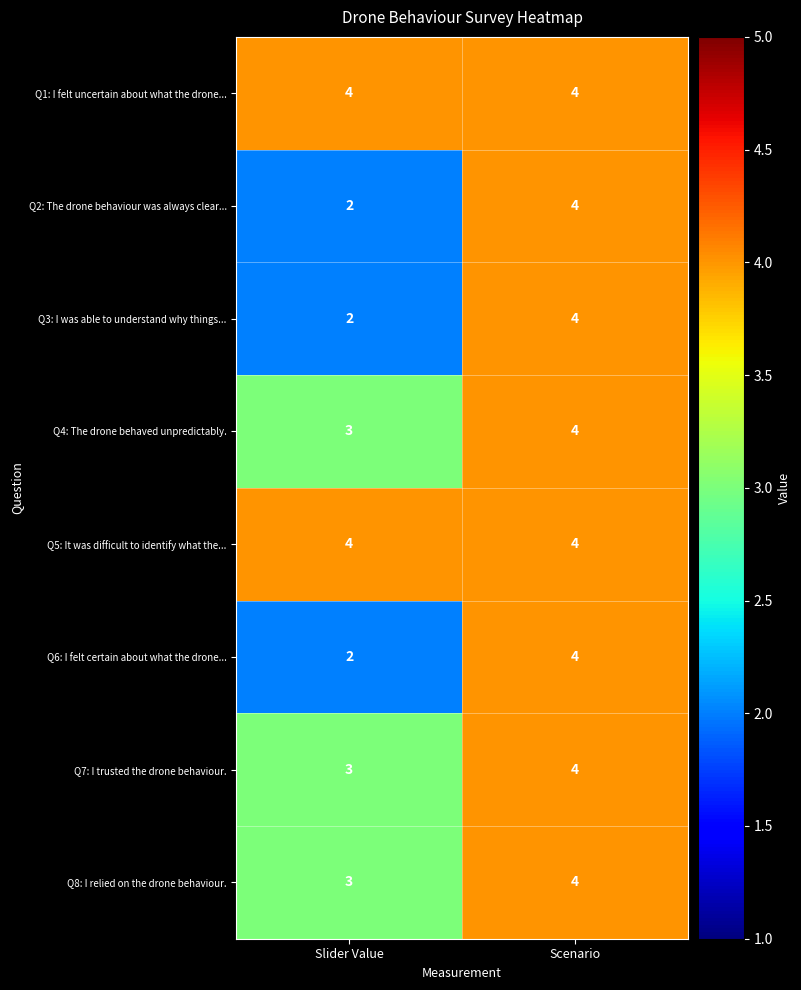

How many values in the Q4: The drone behaved unpredictably. series are below 4?

1